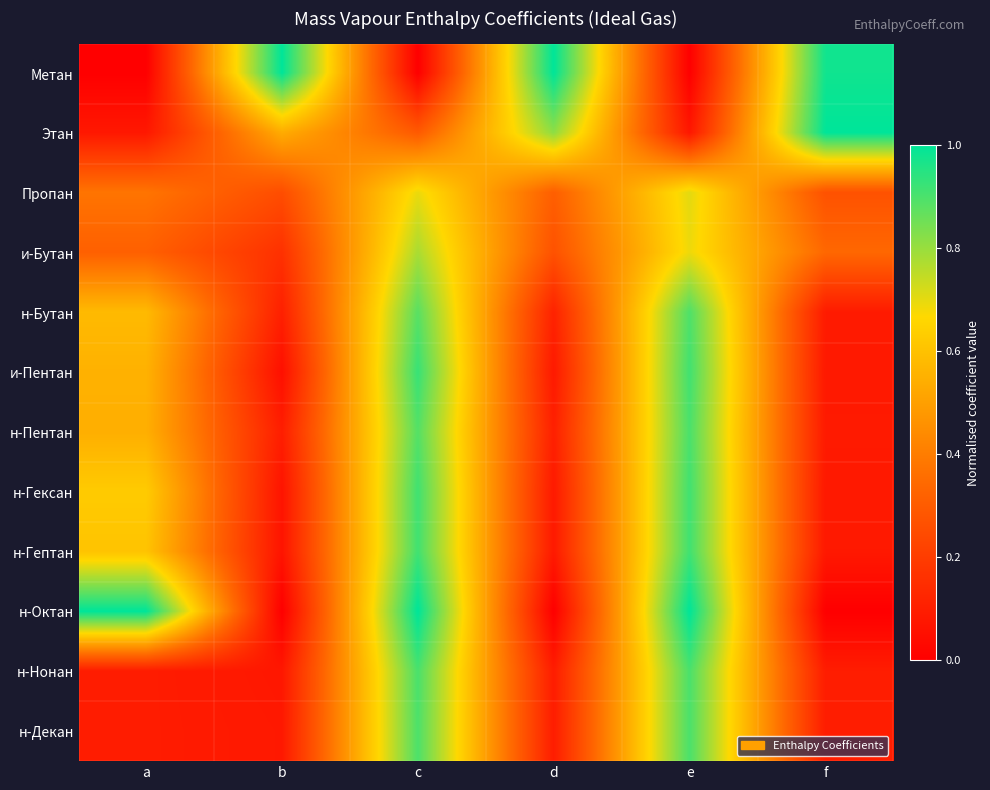

At how many categories does at least one series exceed 0?

6